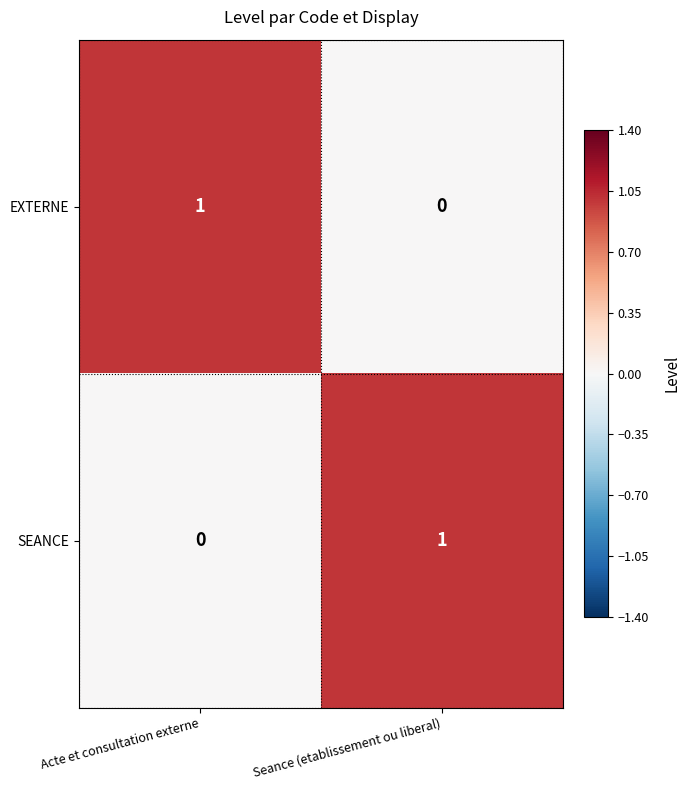

Rank the categories by EXTERNE value from lowest to highest.

Seance (etablissement ou liberal), Acte et consultation externe